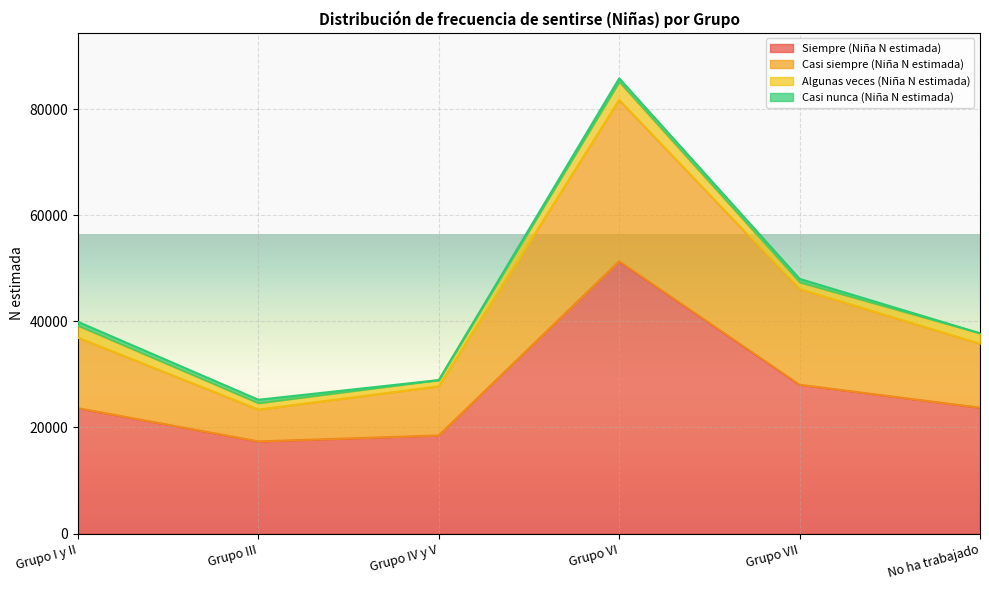

What is the maximum value for Siempre (Niña N estimada)?

51353